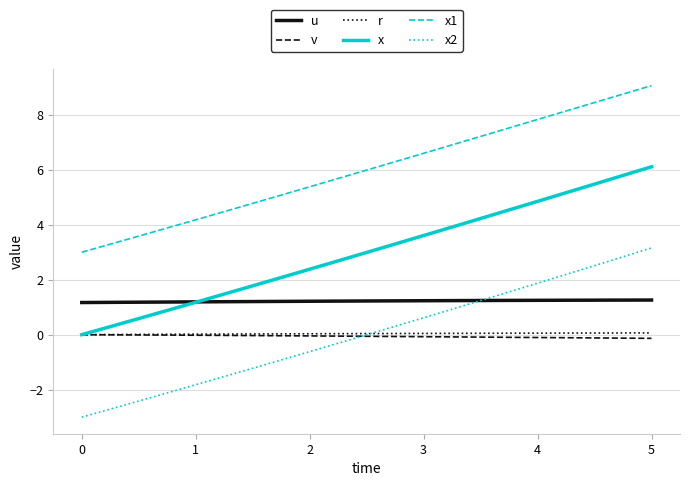

What is the difference between the maximum and minimum values in the r series?

0.1